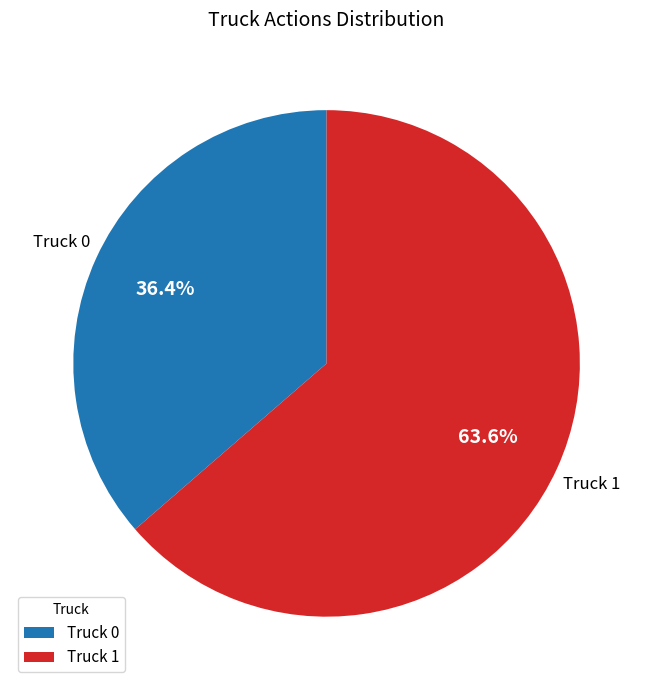

Is there any slice that represents more than half of the pie?

Yes